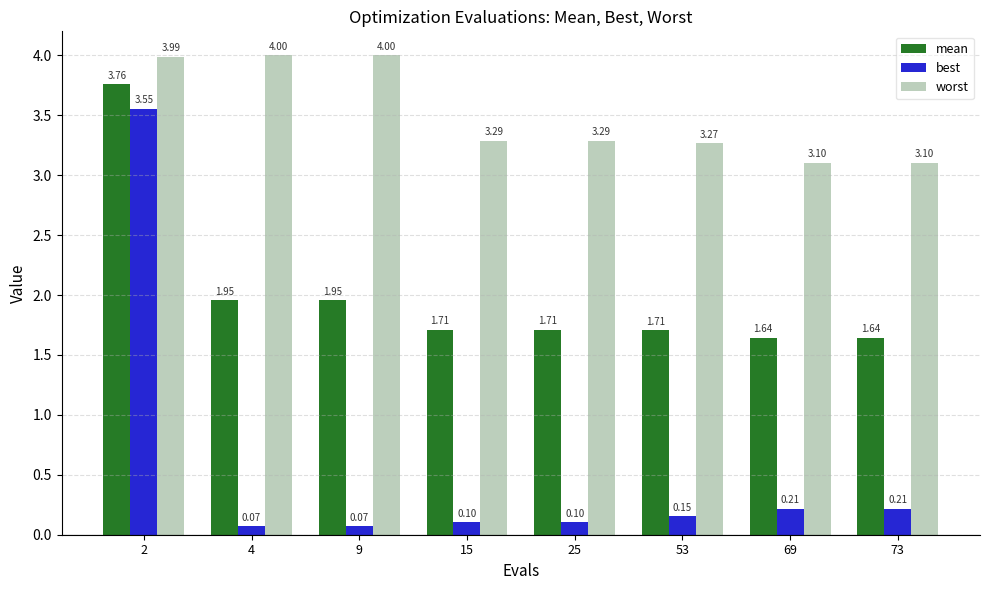

Is it true that worst equals 4.0 at 4?

True